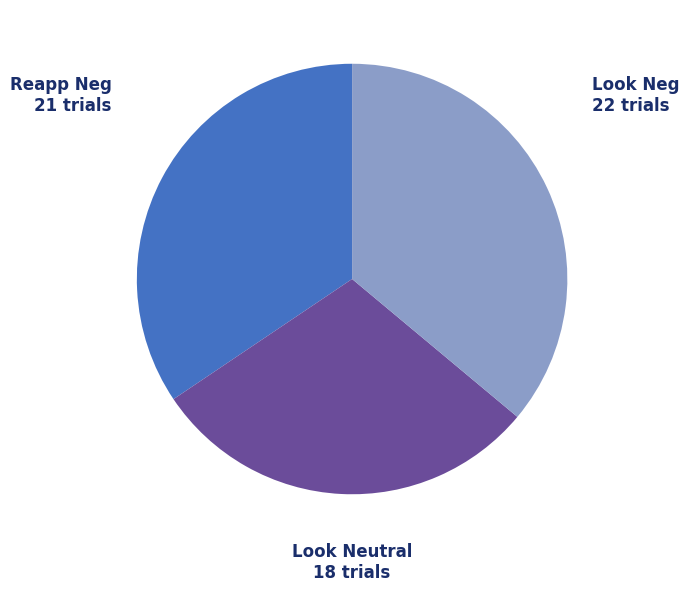

Is there any slice that represents more than half of the pie?

No